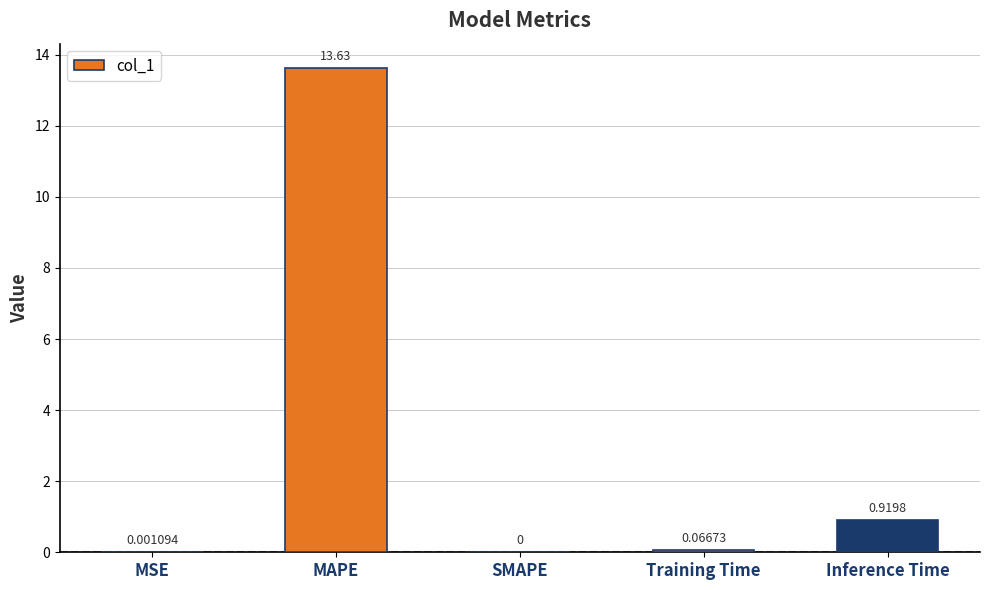

What is the sum of the values at Training Time and Inference Time?

1.0